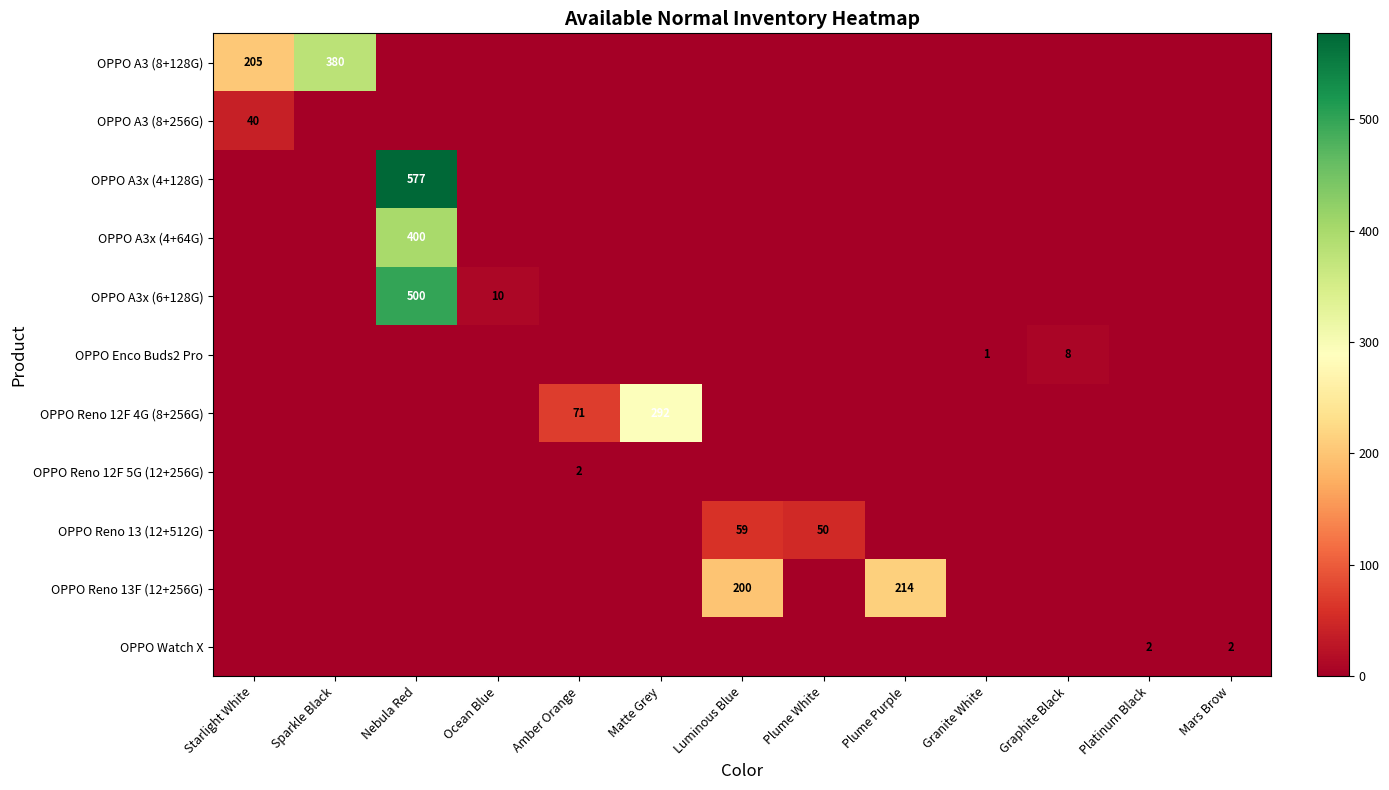

At which category is the sum across all series the highest?

Nebula Red